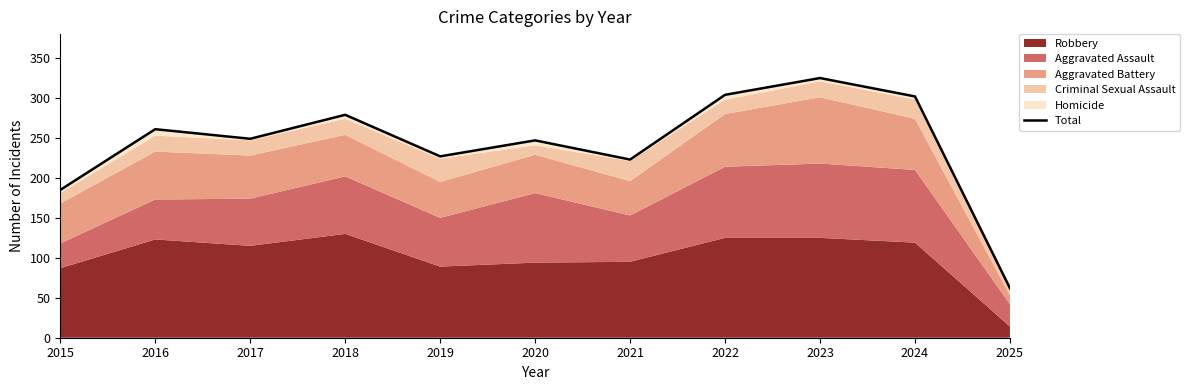

True or false: the data shows 87 at 2025.

False